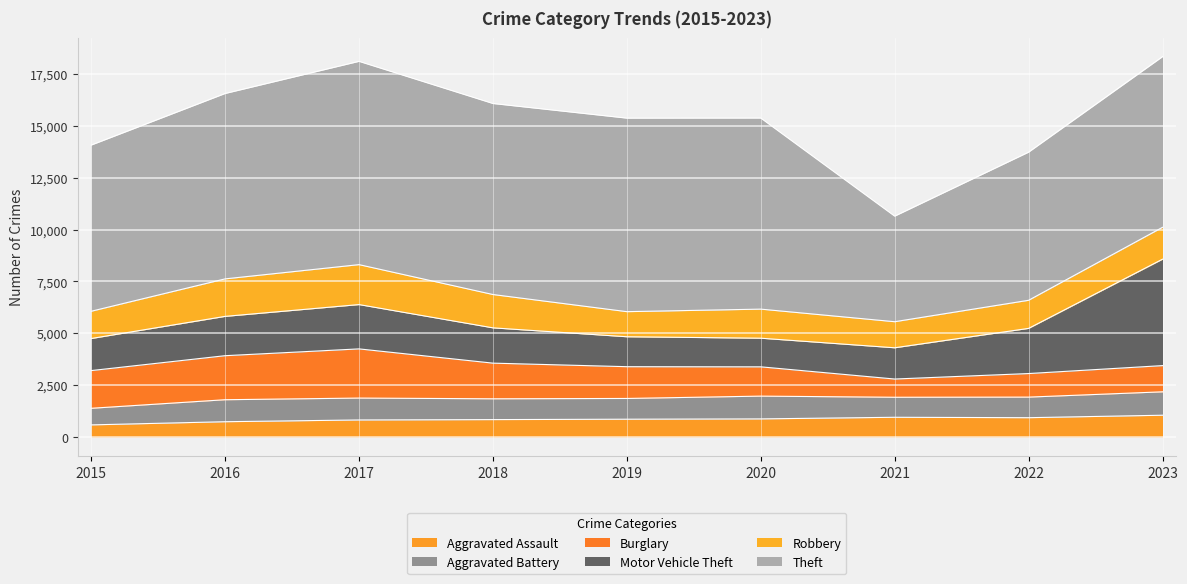

Reading left to right, transcribe all the data shown in this chart.

Aggravated Assault: 2015=585	2016=738	2017=823	2018=840	2019=859	2020=874	2021=952	2022=932	2023=1051
Aggravated Battery: 2015=800	2016=1060	2017=1055	2018=1003	2019=1000	2020=1098	2021=965	2022=992	2023=1128
Burglary: 2015=1818	2016=2123	2017=2371	2018=1719	2019=1532	2020=1412	2021=879	2022=1136	2023=1264
Motor Vehicle Theft: 2015=1545	2016=1895	2017=2136	2018=1701	2019=1443	2020=1380	2021=1506	2022=2177	2023=5130
Robbery: 2015=1315	2016=1808	2017=1926	2018=1607	2019=1210	2020=1402	2021=1257	2022=1355	2023=1537
Theft: 2015=8012	2016=8938	2017=9801	2018=9209	2019=9330	2020=9213	2021=5090	2022=7142	2023=8228